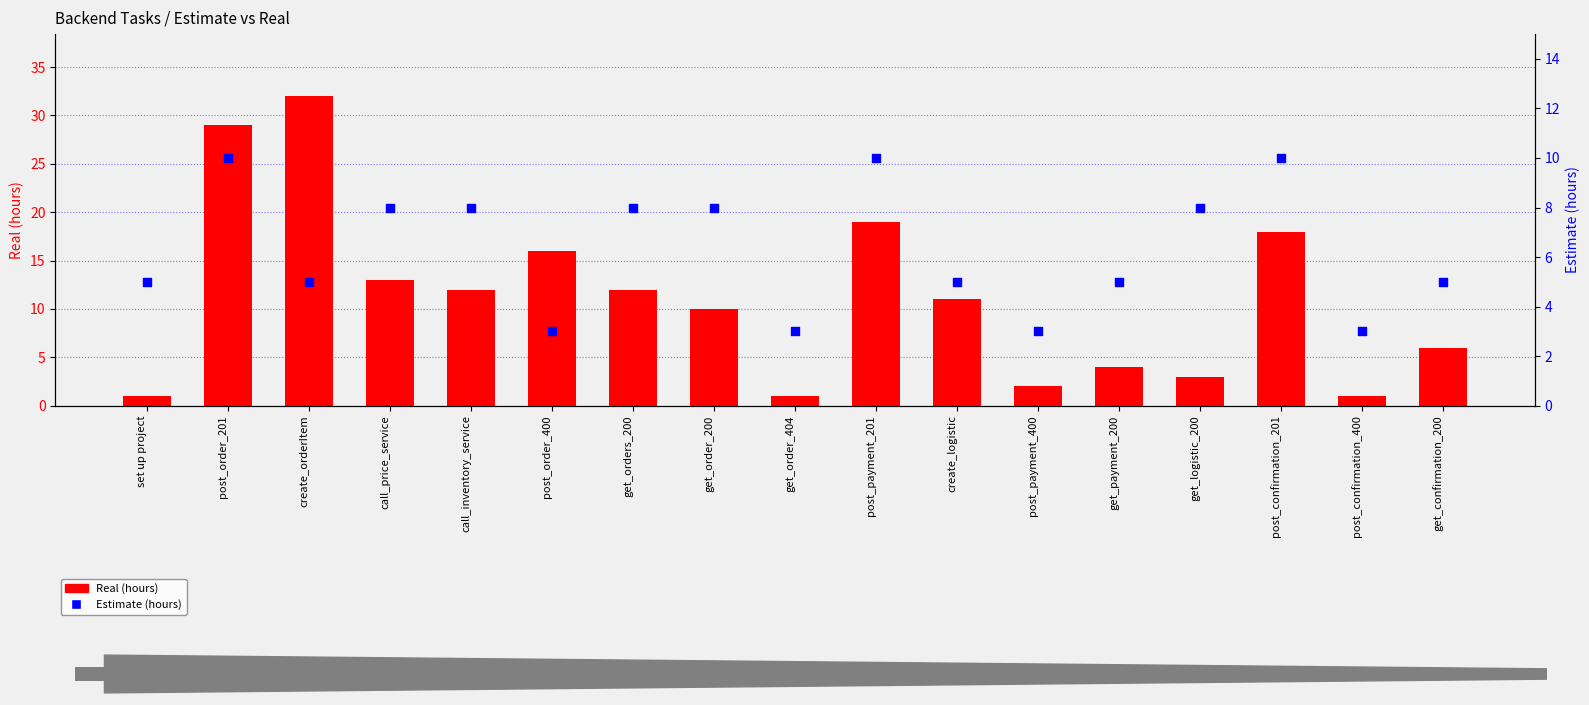

At how many categories does at least one series exceed 23?

2